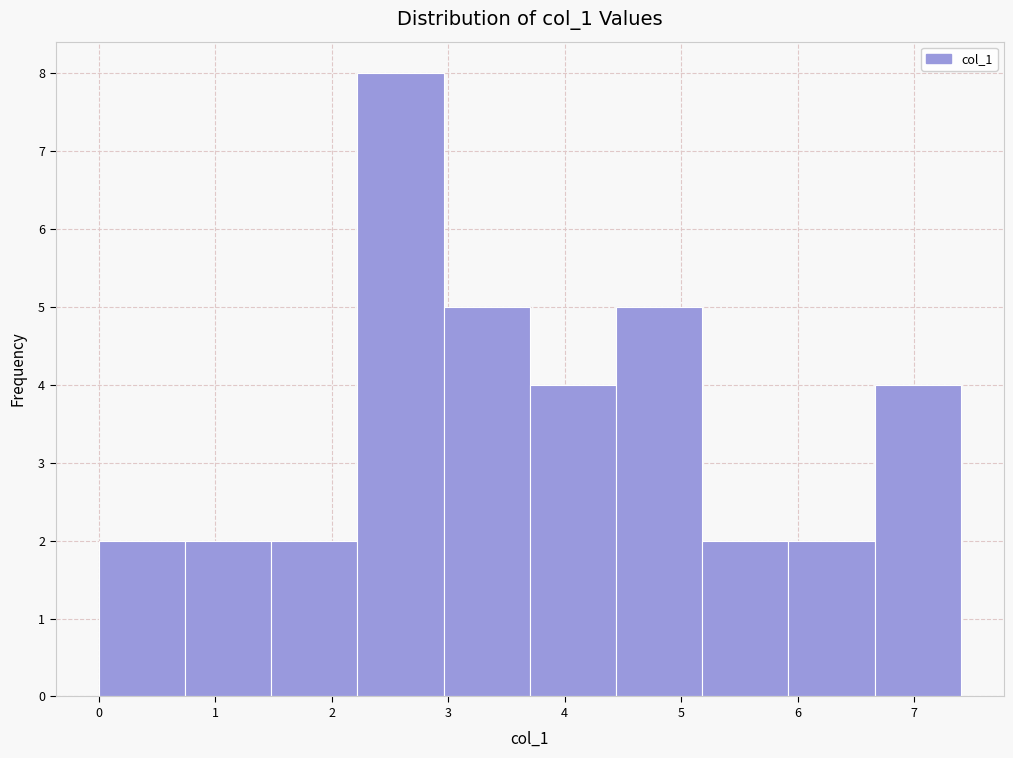

Which range on the x-axis has the tallest bar?

2.22 to 2.96